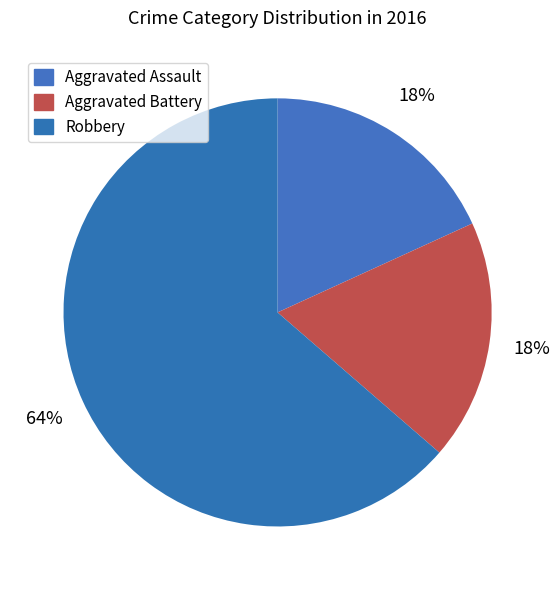

Is there any slice that represents more than half of the pie?

Yes